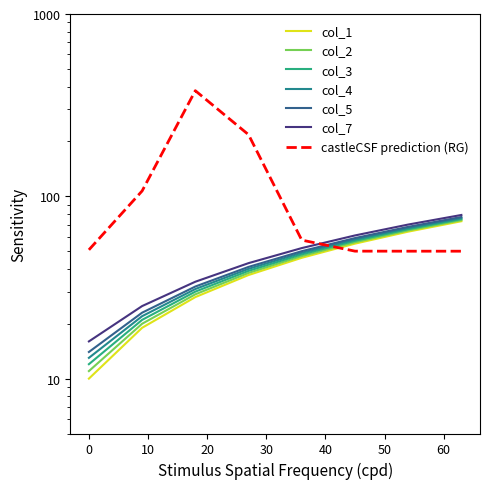

What is the sum of the col_7 values at 0 and 45?

77